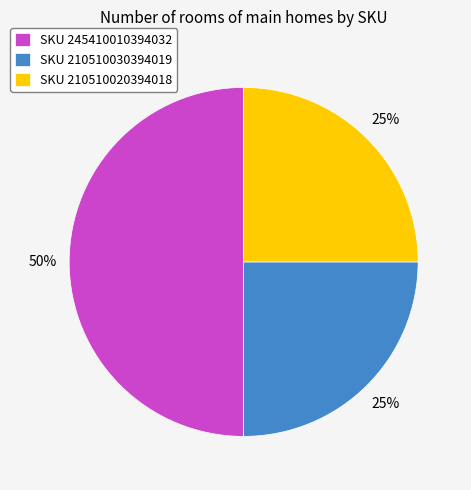

To the nearest percent, what percentage of the pie is SKU 210510030394019?

25%